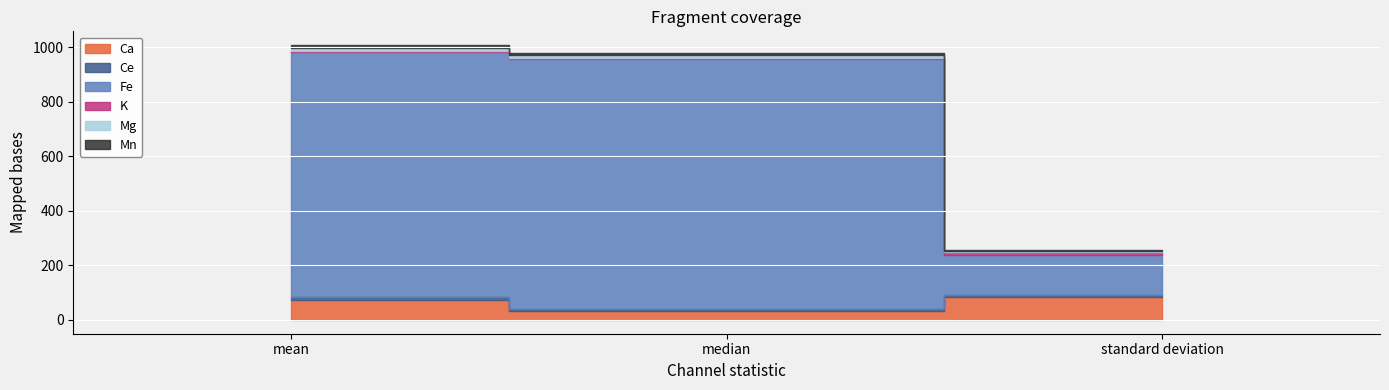

Reading right to left, list all the values displayed in this chart.

Ca: standard deviation=84.3	median=32.0	mean=72.2
Ce: standard deviation=9.0	median=9.0	mean=10.9
Fe: standard deviation=144.4	median=917.0	mean=899.3
K: standard deviation=11.1	median=2.0	mean=4.6
Mg: standard deviation=2.7	median=11.0	mean=11.1
Mn: standard deviation=5.8	median=9.0	mean=10.1